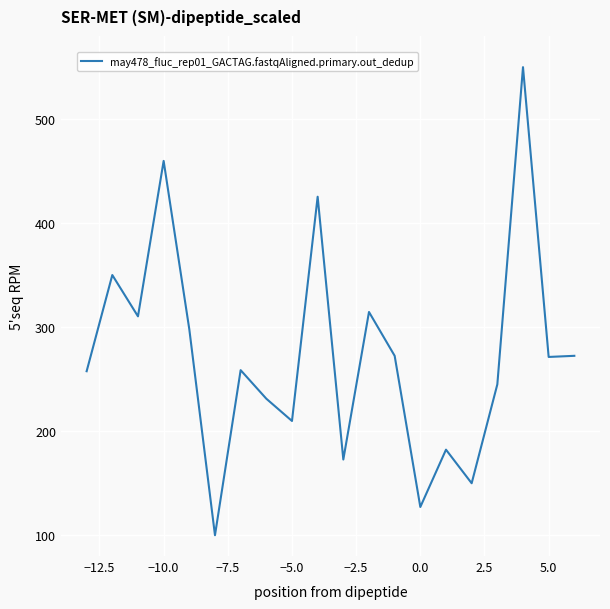

What is the difference between the maximum and minimum values?

450.0